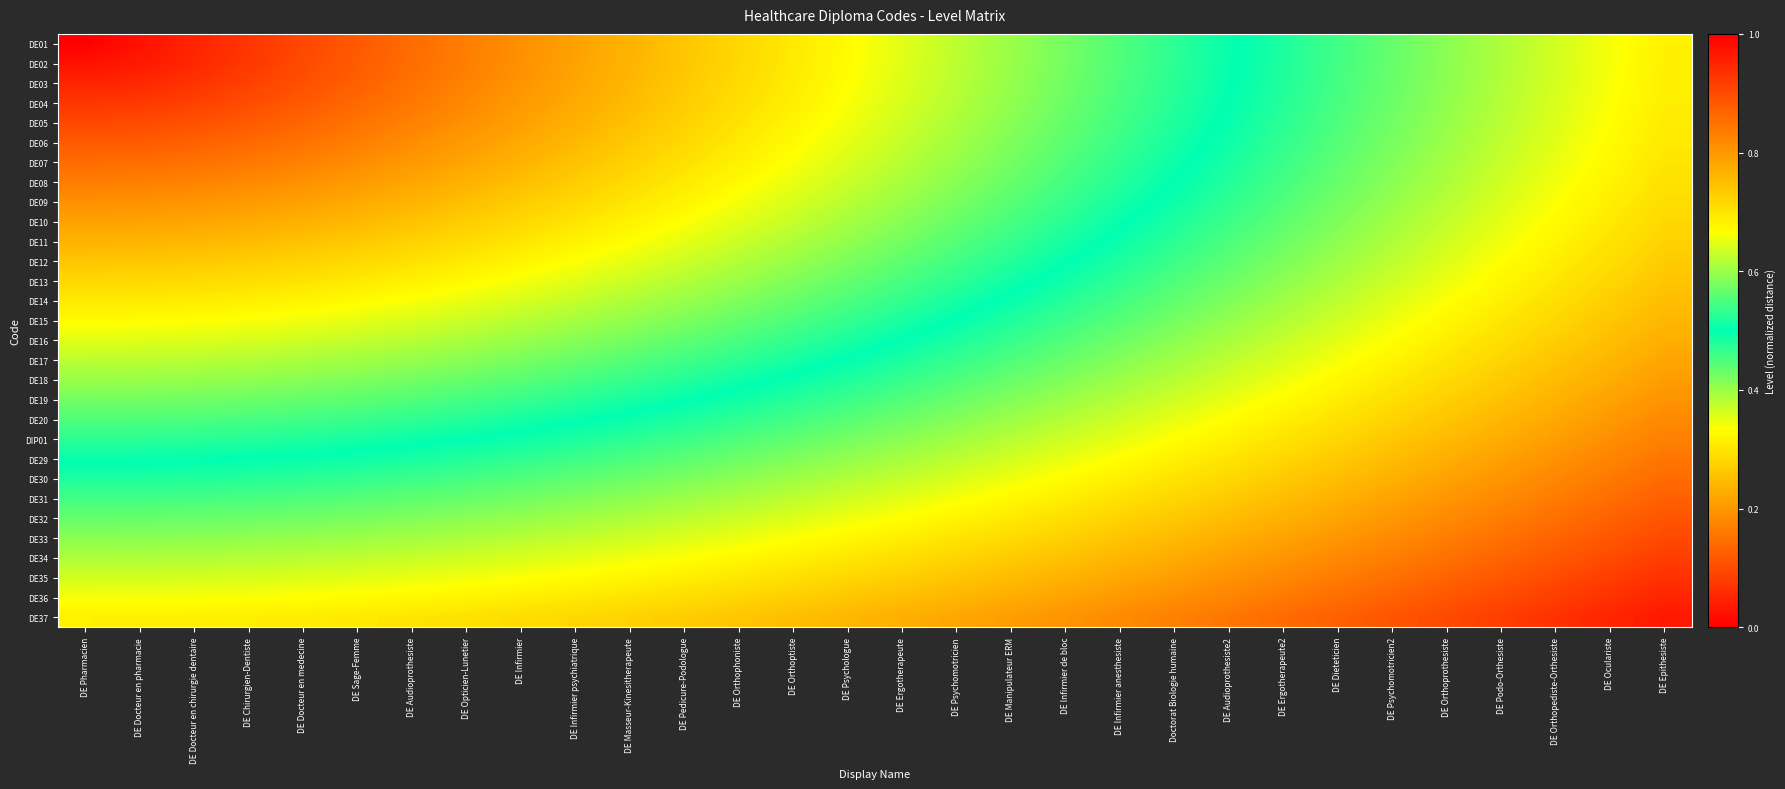

At how many categories does at least one series exceed 0?

30